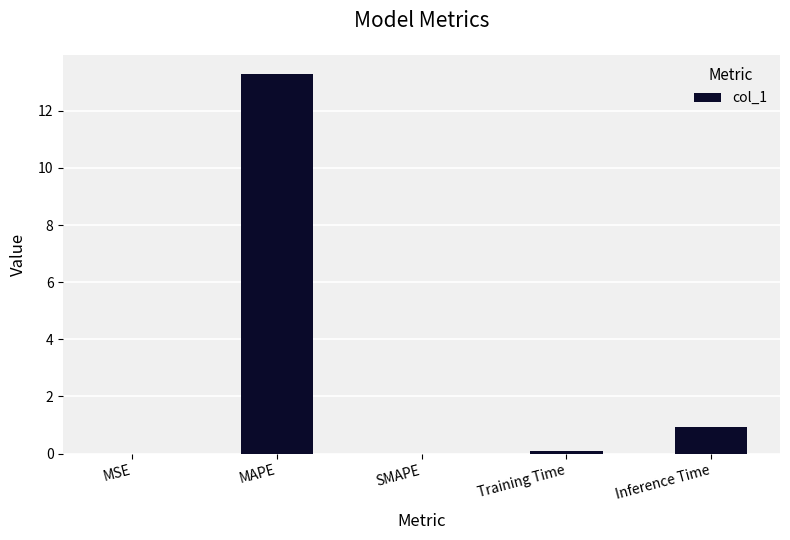

How many categories are shown in the chart?

5